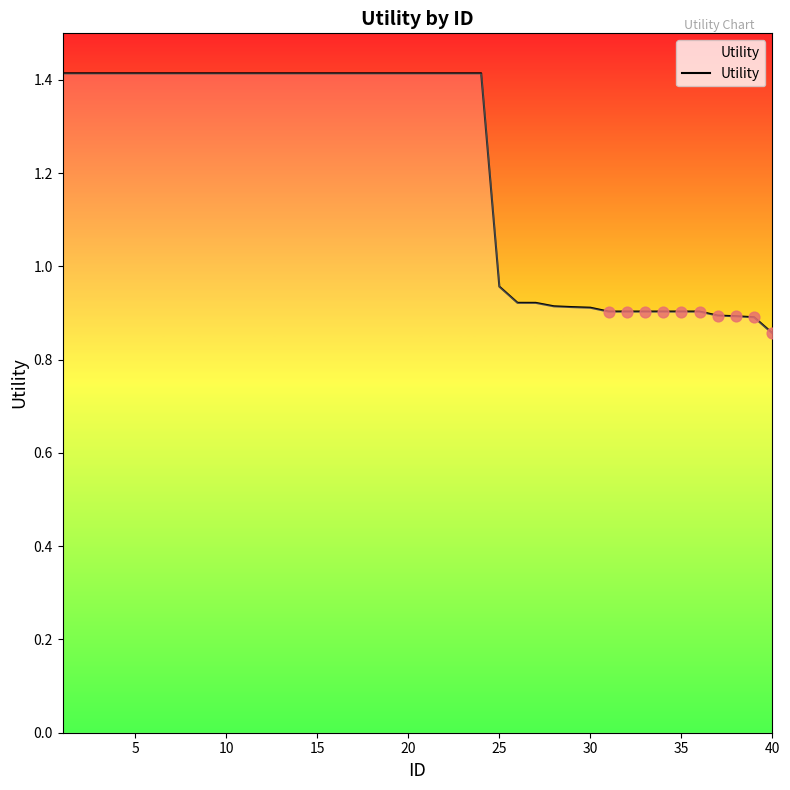

What is the greatest value displayed?

1.4